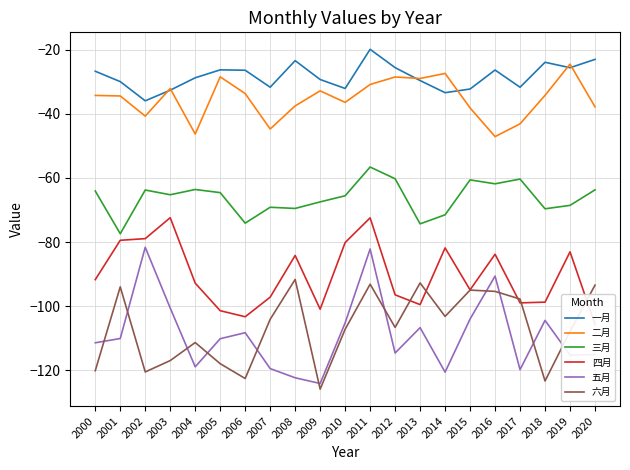

The 五月 series shows -217.6 at 2008. True or false?

False